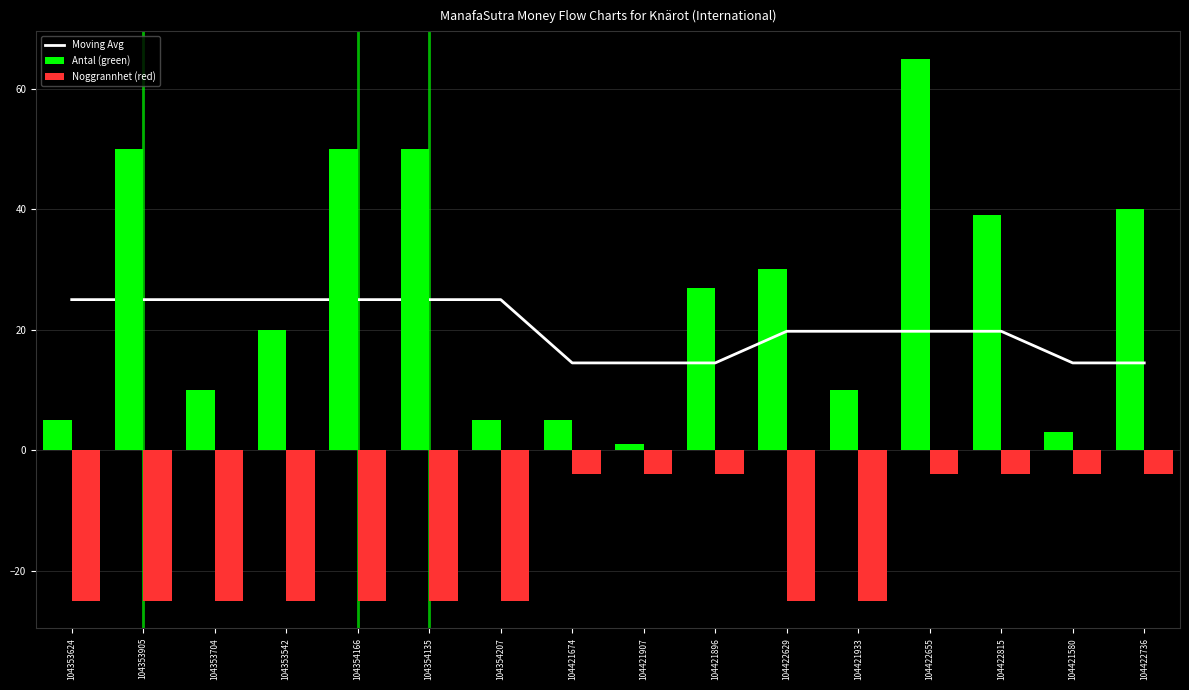

At which category is the sum across all series the highest?

104422655